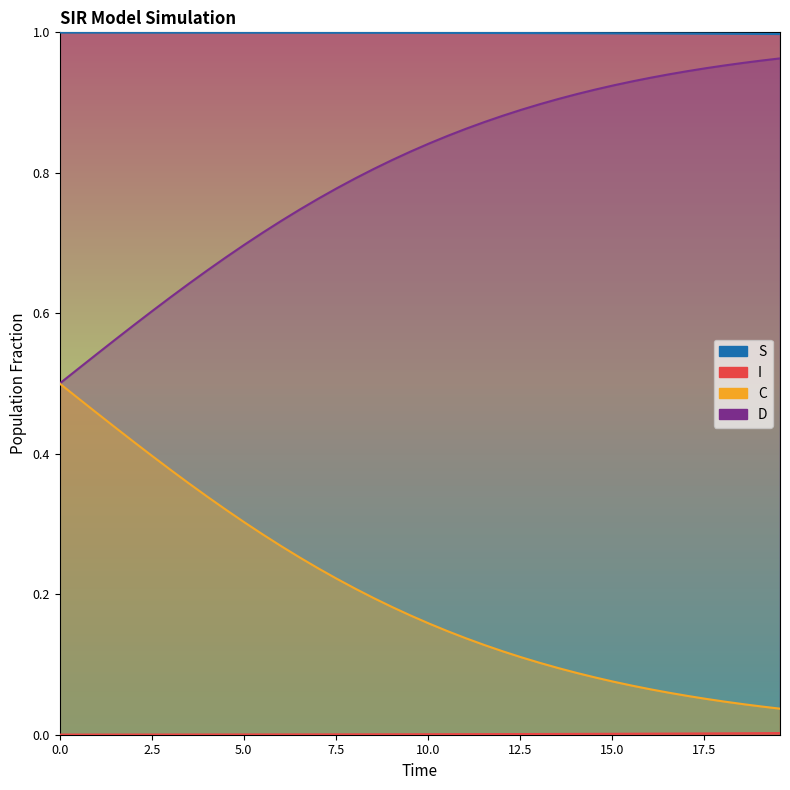

Is the value of S at 10.033444816053512 greater than the value of C at 6.521739130434782?

Yes